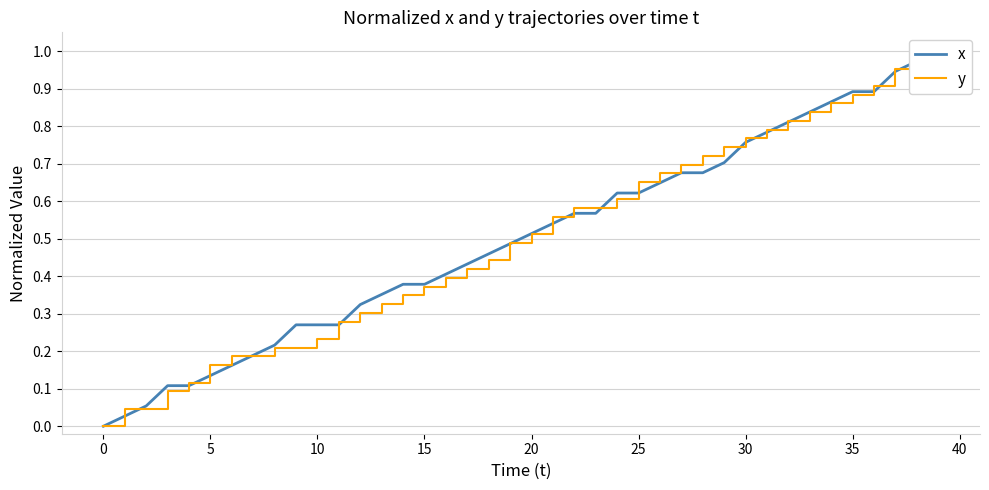

What is the difference between the second highest and minimum values in the x series?

1.0